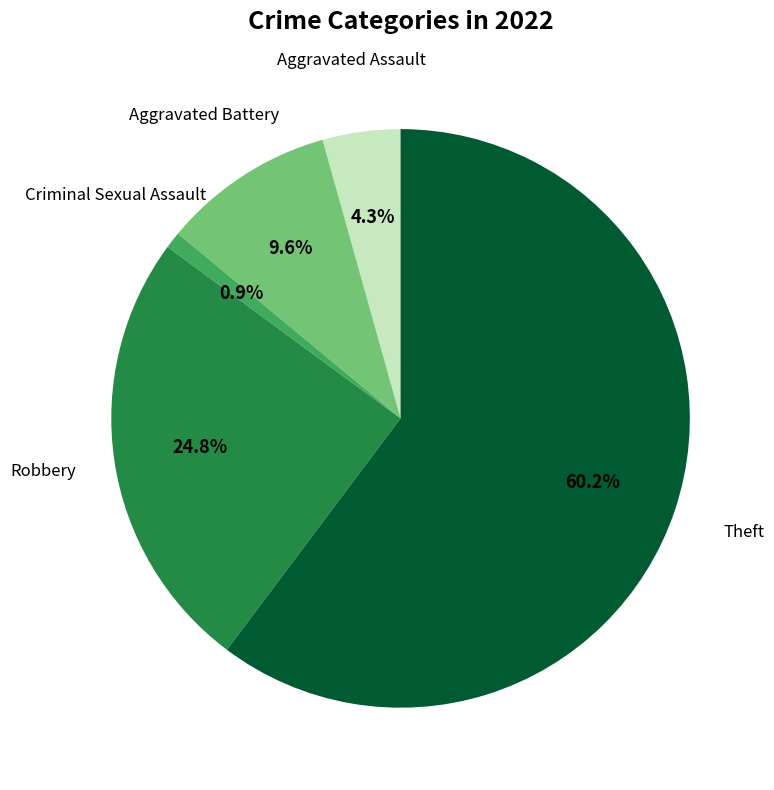

Does any single category account for the majority?

Yes